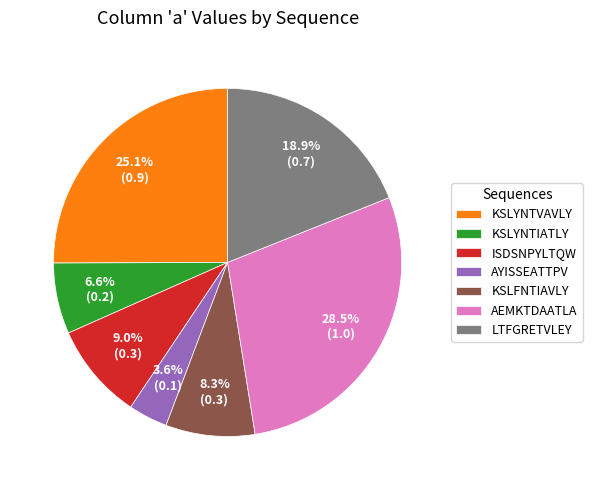

What portion of the pie excludes AYISSEATTPV?

96.4%